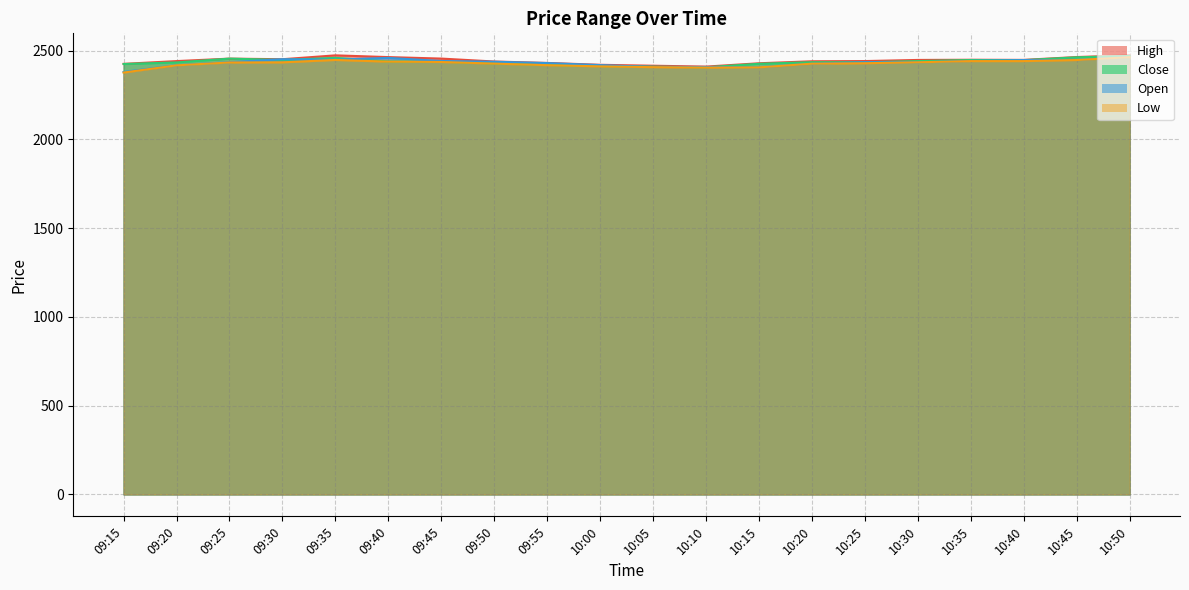

Which series has the largest total across all categories?

High